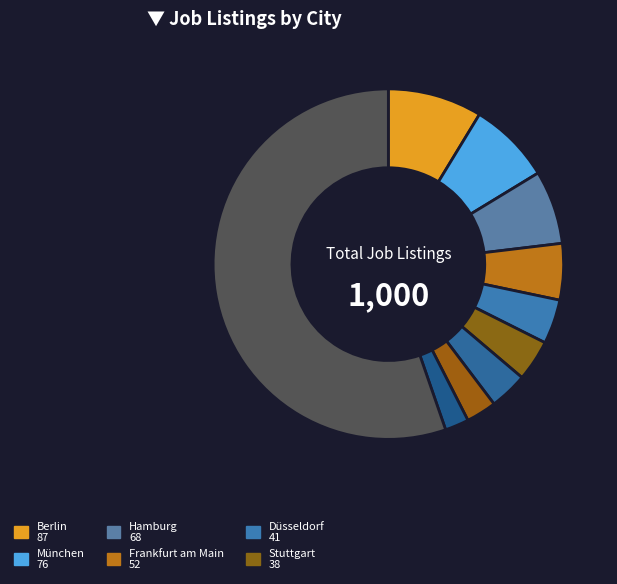

How many slices are in this pie chart?

10